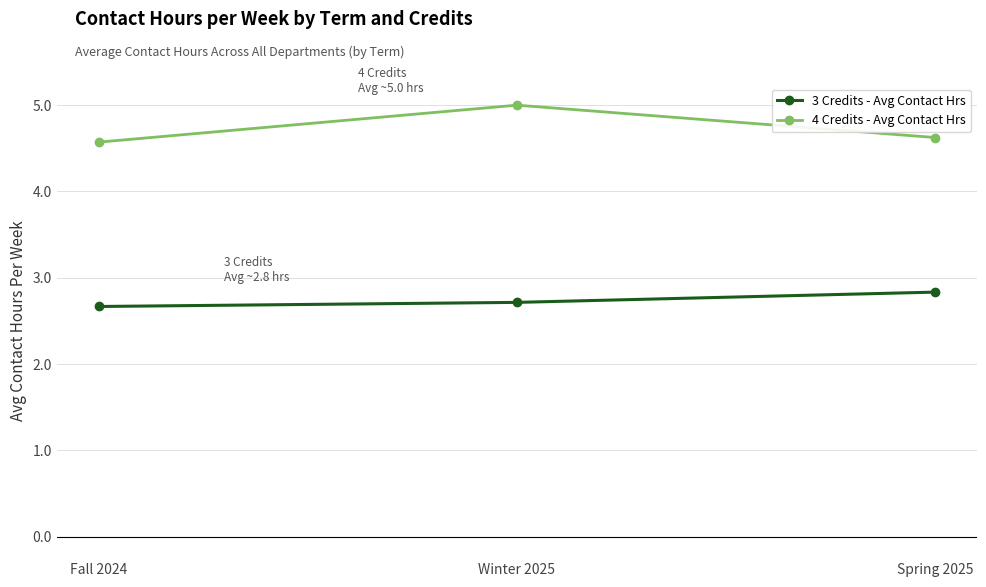

What is the sum of the 3 Credits - Avg Contact Hrs values at Fall 2024 and Winter 2025?

5.4